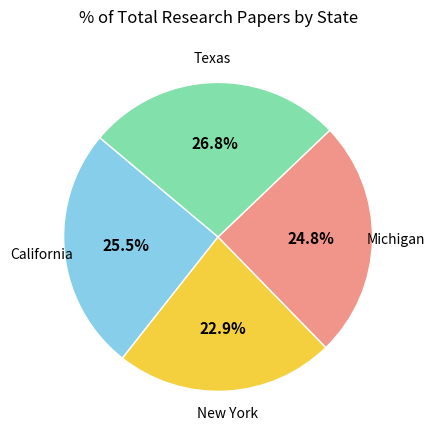

To the nearest percent, what is the average slice percentage?

25%